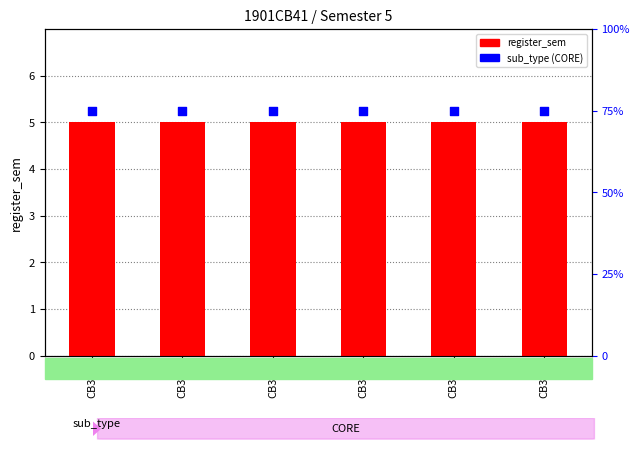

What are all the series names shown in the legend?

register_sem, sub_type (CORE)